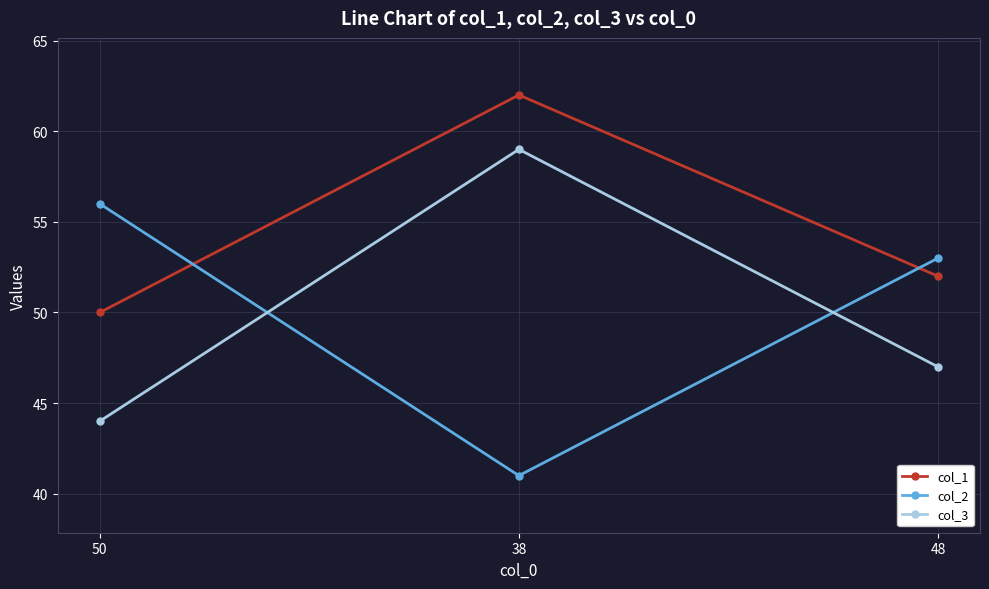

Reading left to right, extract all data points from this chart.

col_1: 50=50	38=62	48=52
col_2: 50=56	38=41	48=53
col_3: 50=44	38=59	48=47